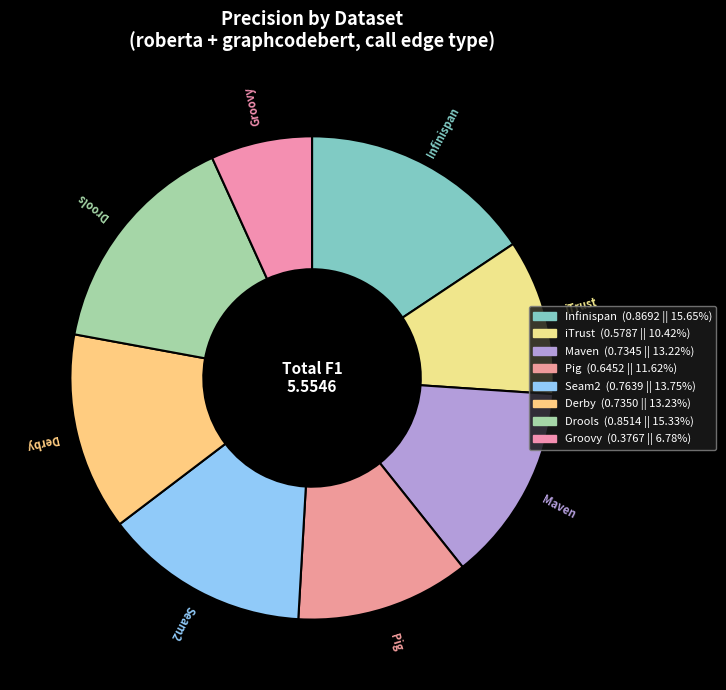

Count the number of slices in the pie.

8